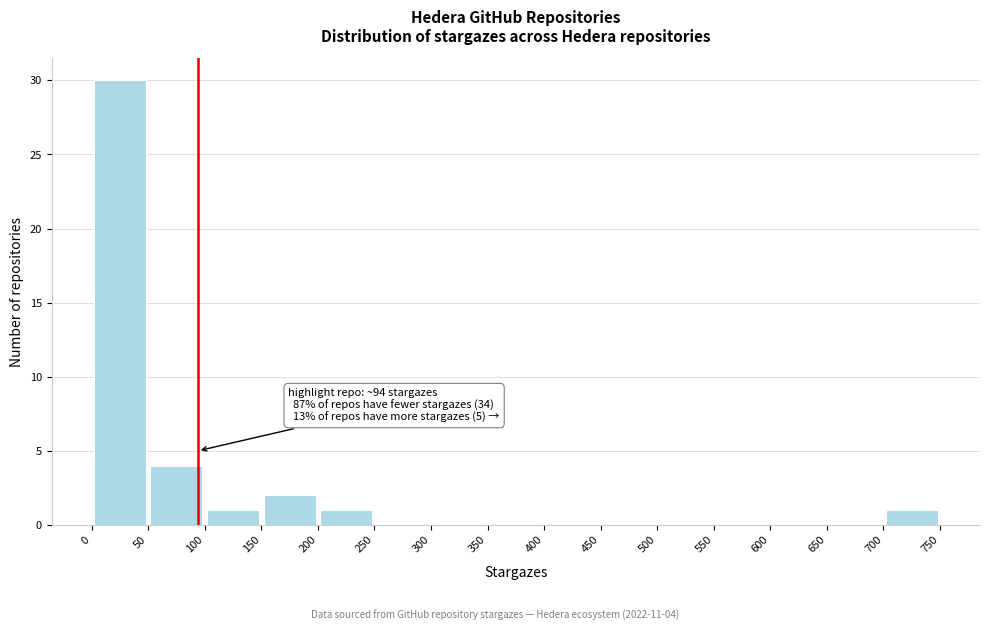

Over which range of the x-axis is the bar tallest?

0 to 50